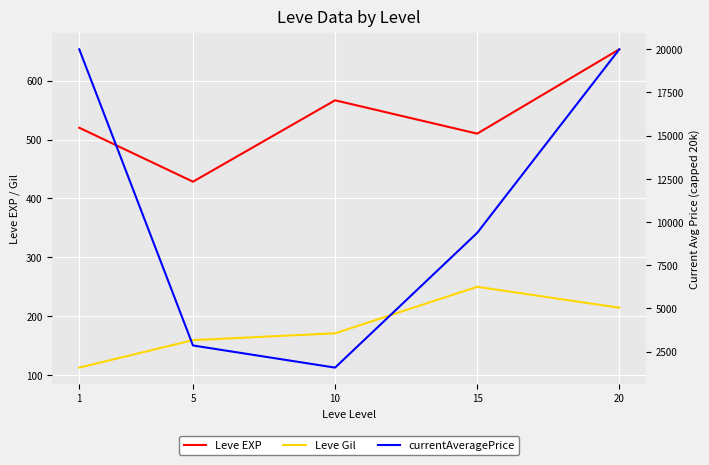

What is the maximum value for currentAveragePrice?

20000.0